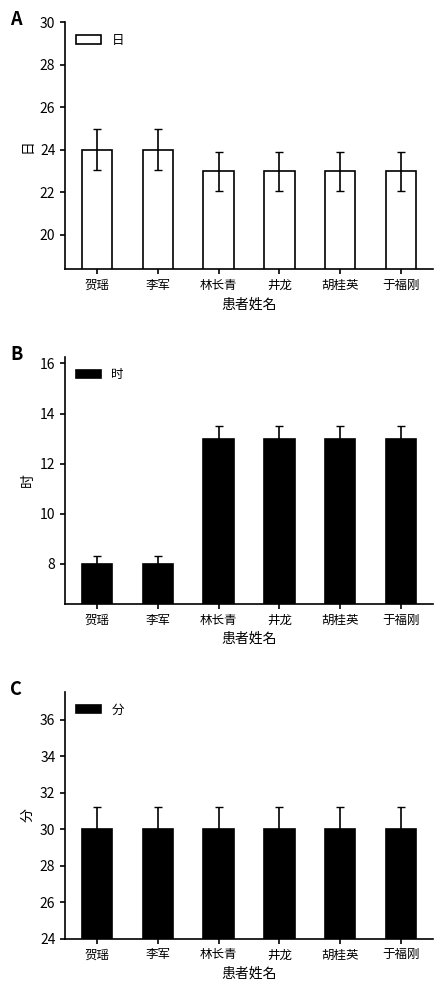

What position from the left is 李军?

2